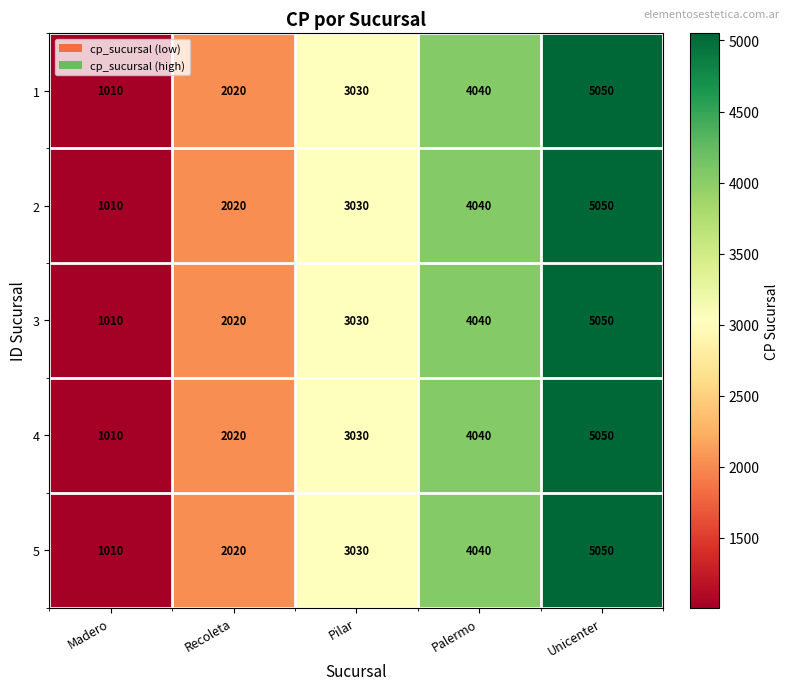

Is the value of 3 at Palermo greater than the value of 2 at Unicenter?

No